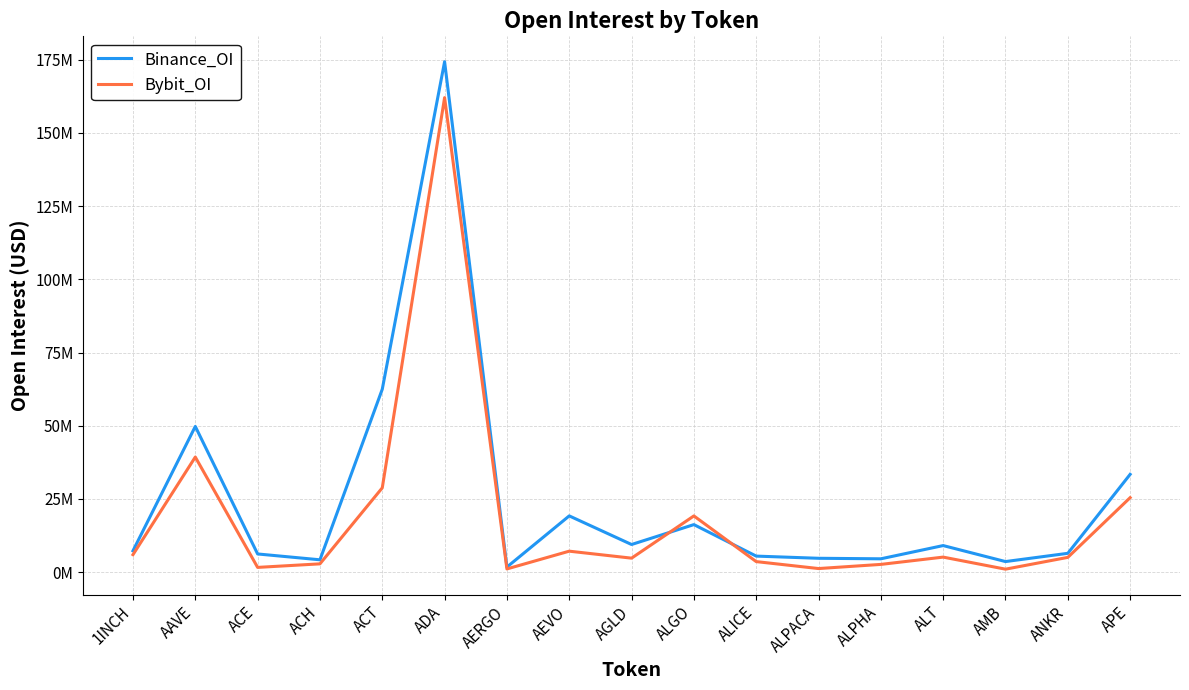

What is the average value of the Bybit_OI series?

18646201